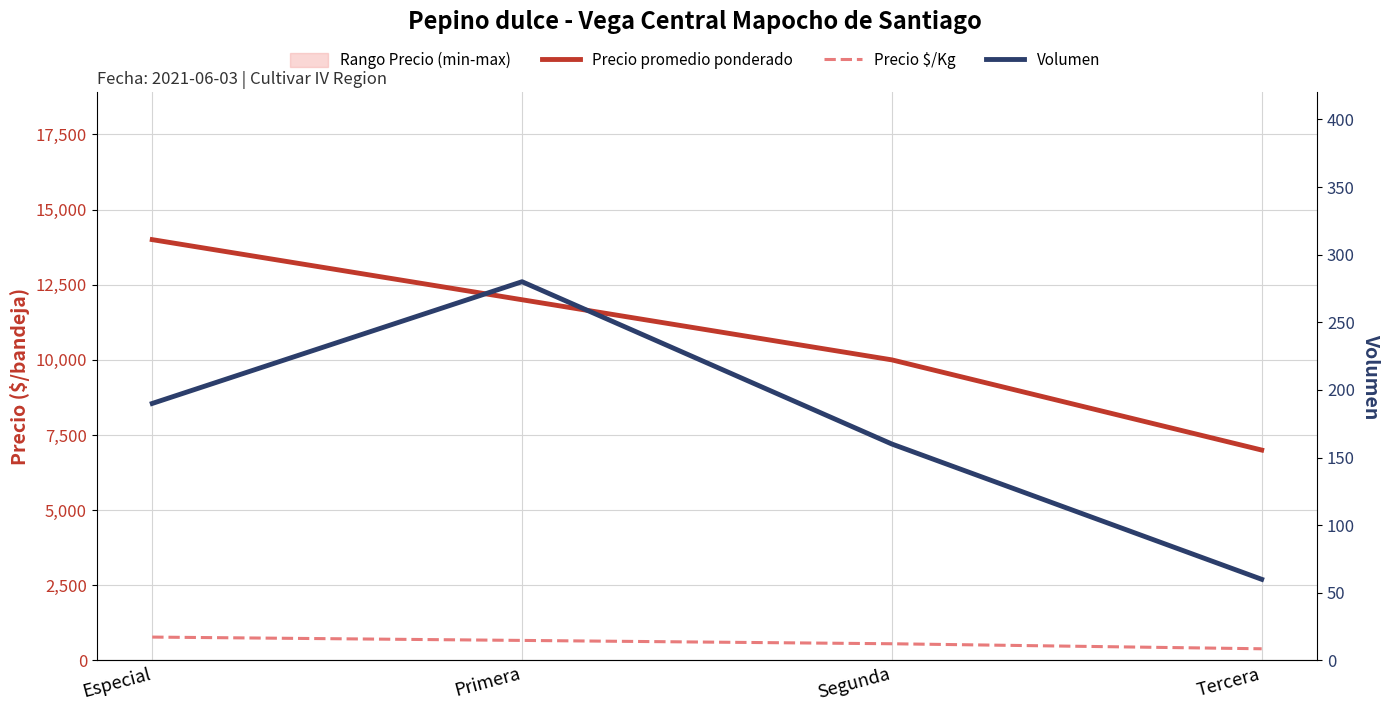

What is the difference between the highest and lowest values at Primera?

11720